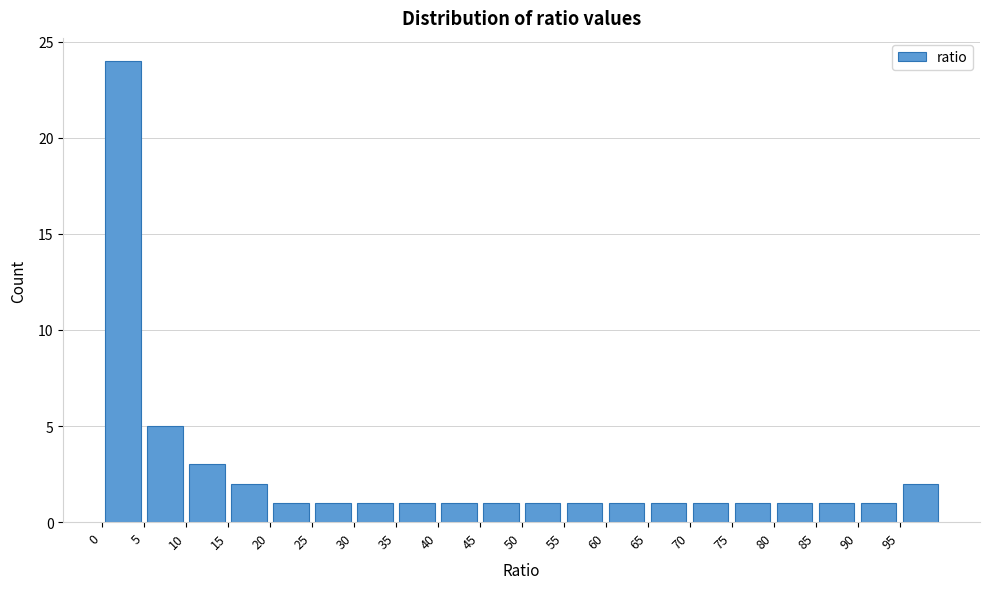

Reading left to right, transcribe this chart: for each bar, give the range it covers on the x-axis and its height. The values are not printed on the chart, so give them approximately, as read against the axis.

0 to 5: 24
5 to 10: 5
10 to 15: 3
15 to 20: 2
20 to 25: 1
25 to 30: 1
30 to 35: 1
35 to 40: 1
40 to 45: 1
45 to 50: 1
50 to 55: 1
55 to 60: 1
60 to 65: 1
65 to 70: 1
70 to 75: 1
75 to 80: 1
80 to 85: 1
85 to 90: 1
90 to 95: 1
95 to 100: 2